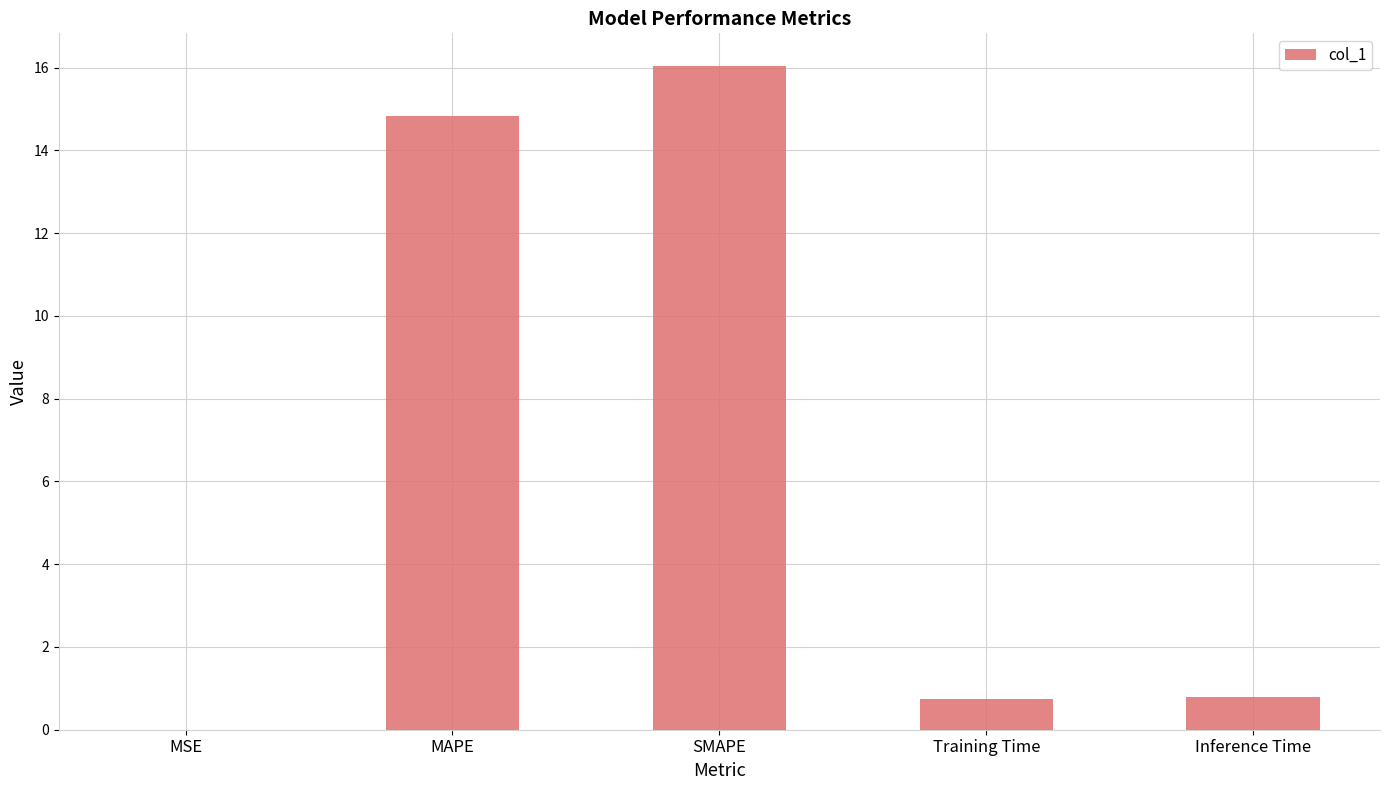

What is the sum of all values?

32.4